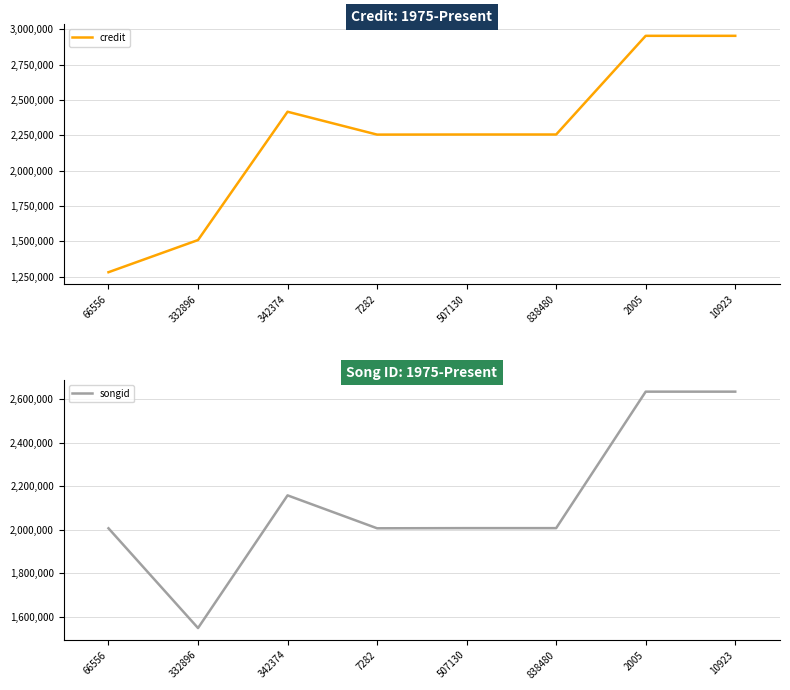

True or false: credit and songid cross at least once.

True